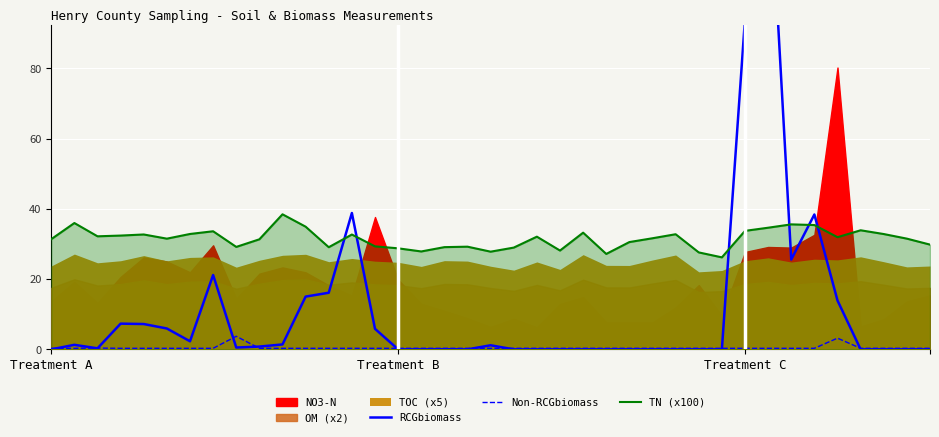

True or false: TN (x100) and Non-RCGbiomass intersect in this chart.

False